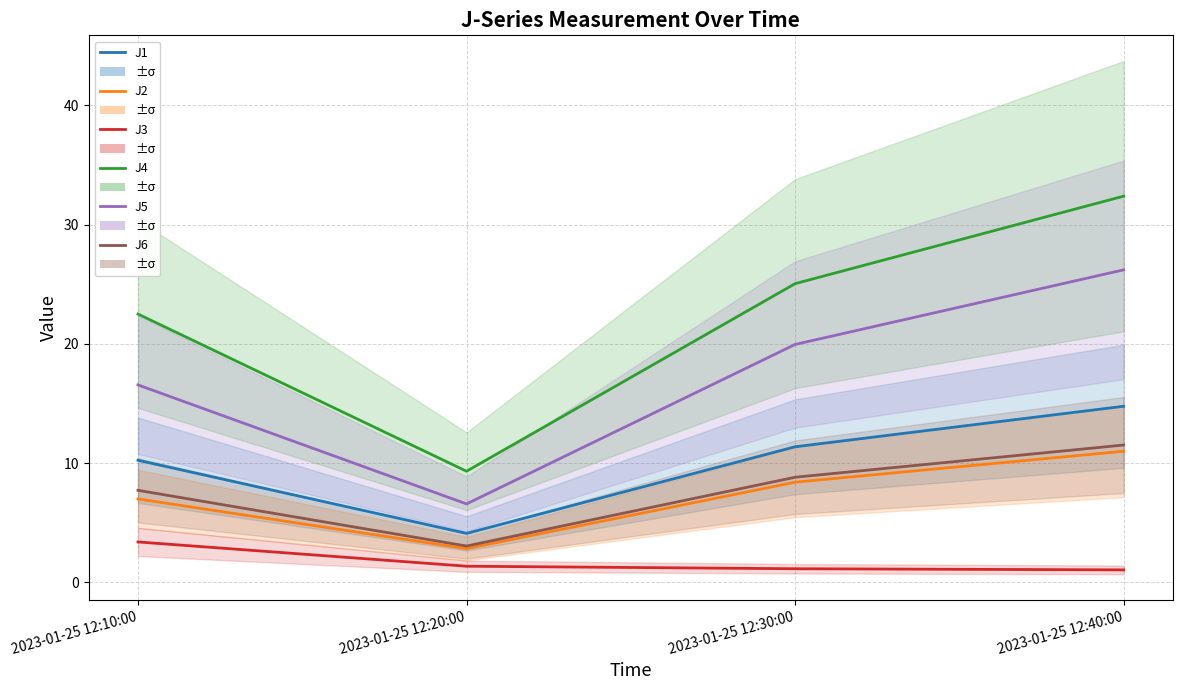

The J1 series shows 10.2 at 2023-01-25 12:10:00. True or false?

True